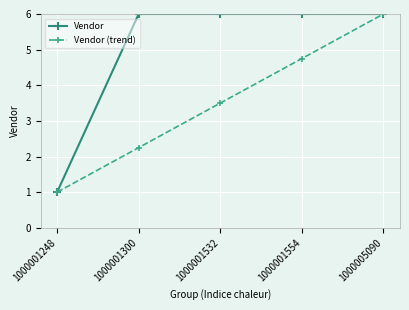

Which series has the largest range (max minus min)?

Vendor